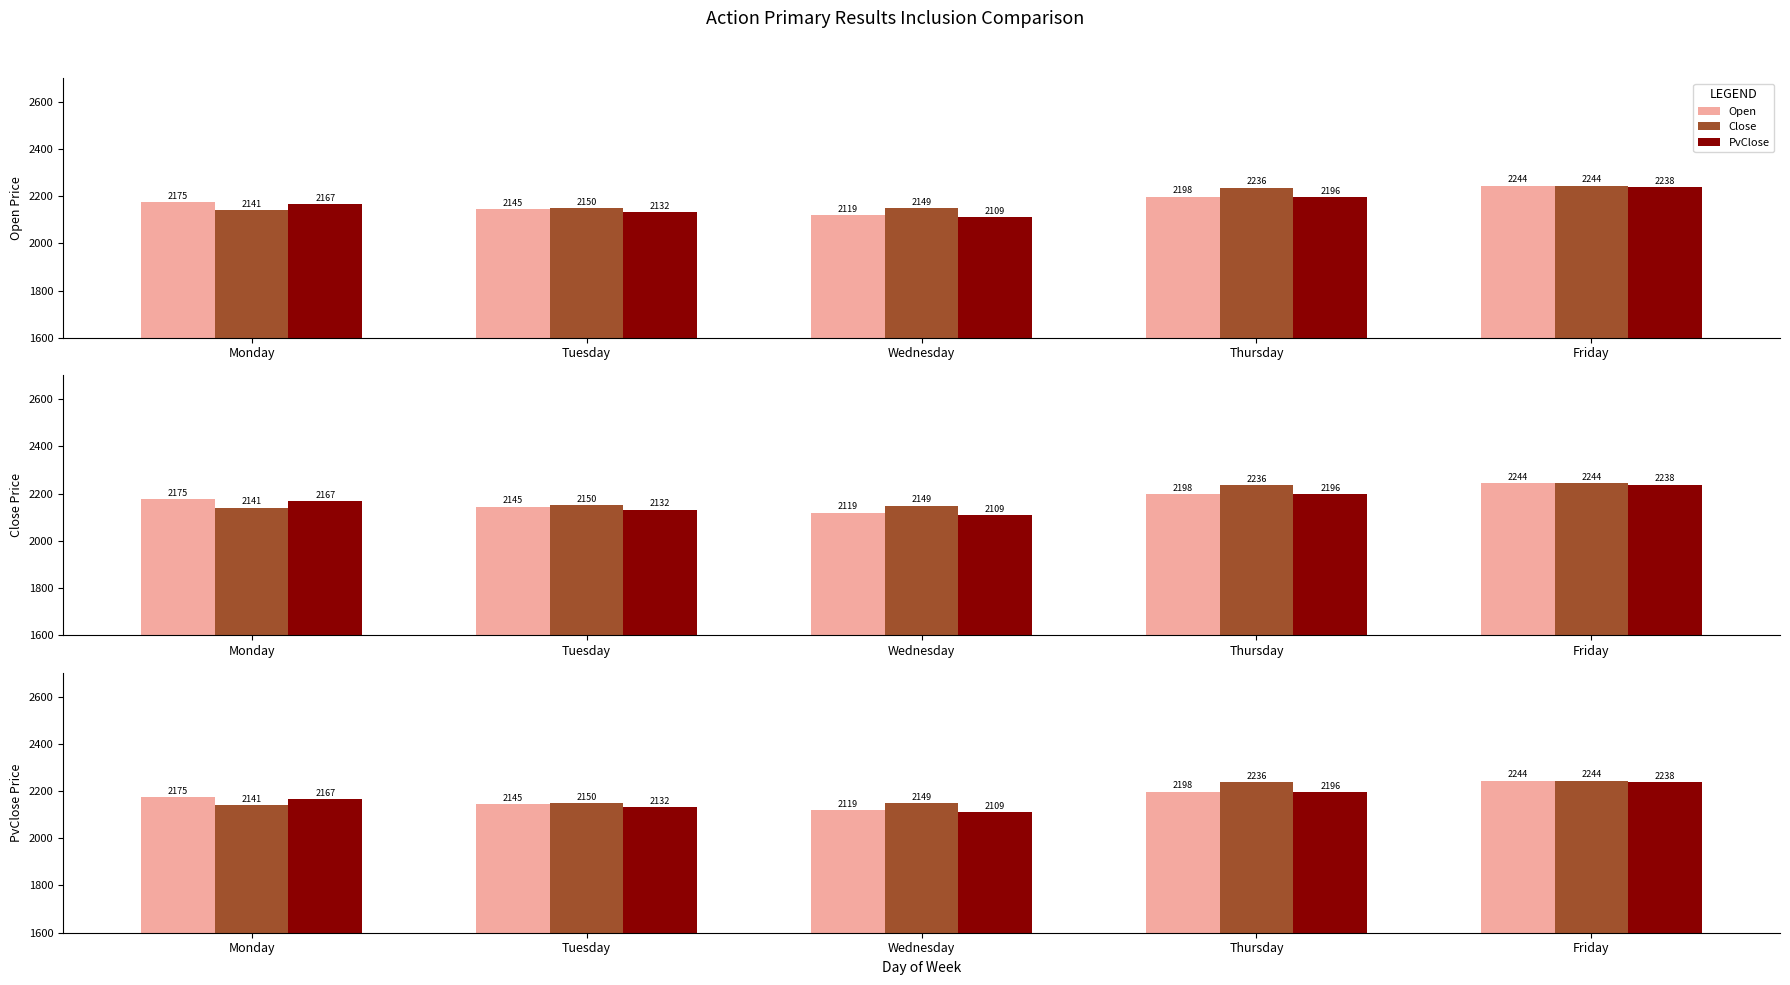

What is the minimum value shown in the chart?

2109.4